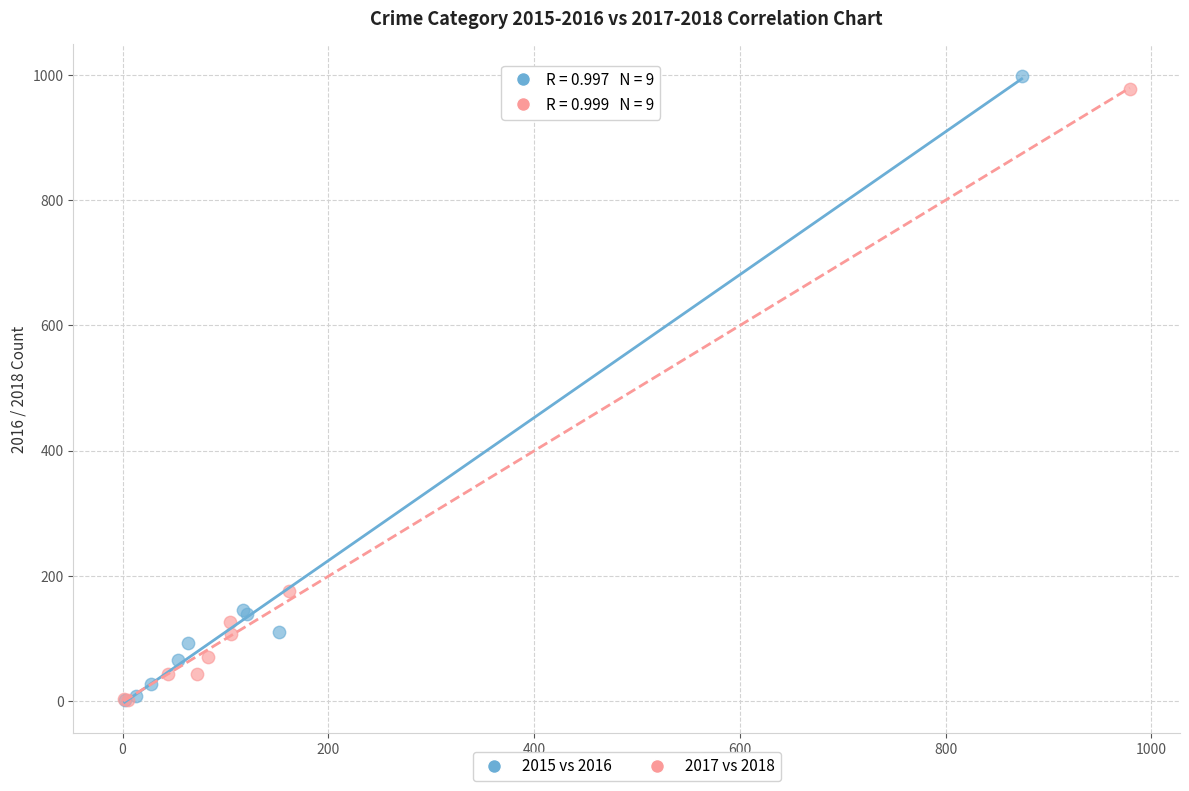

Which series has the largest Y range (max minus min)?

2015 vs 2016